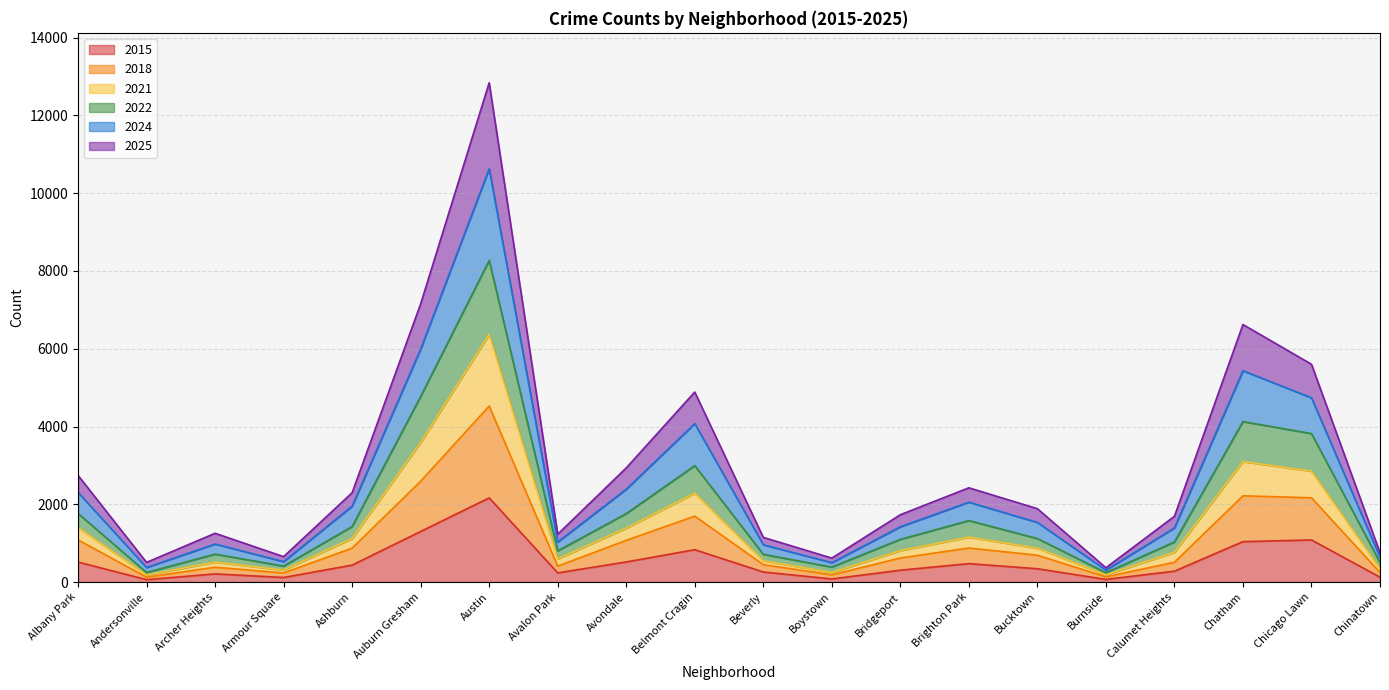

At which label is 2024 closest to 5467?

Chatham